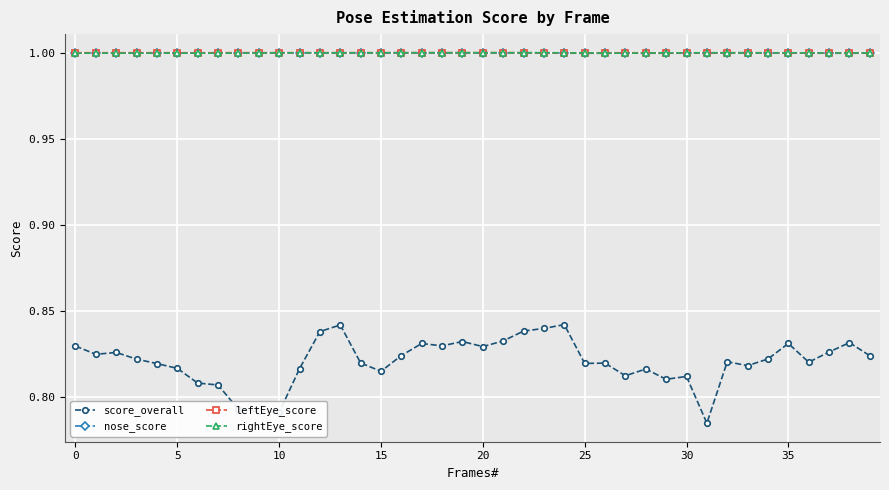

How many series are shown in this chart?

4